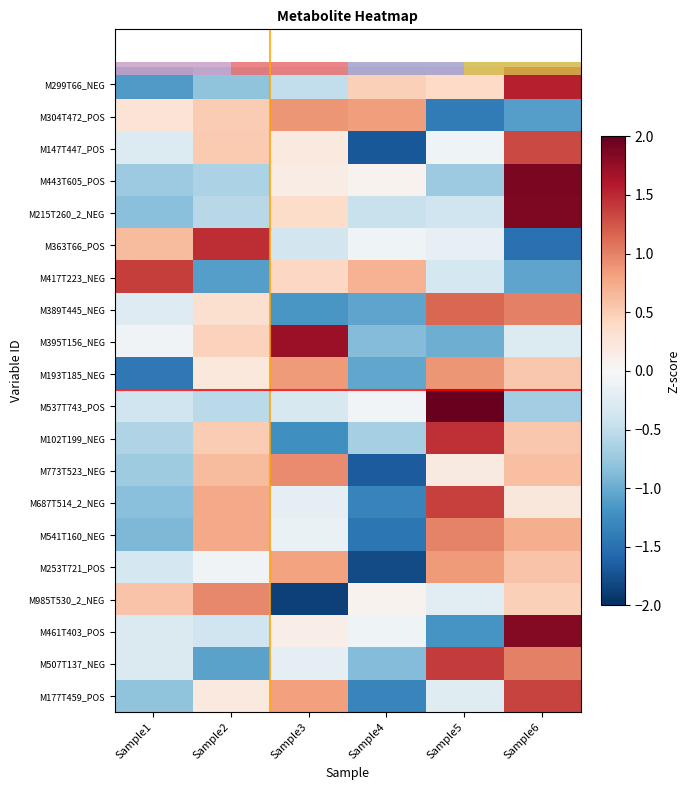

The M773T523_NEG series shows 0.1 at Sample5. True or false?

False